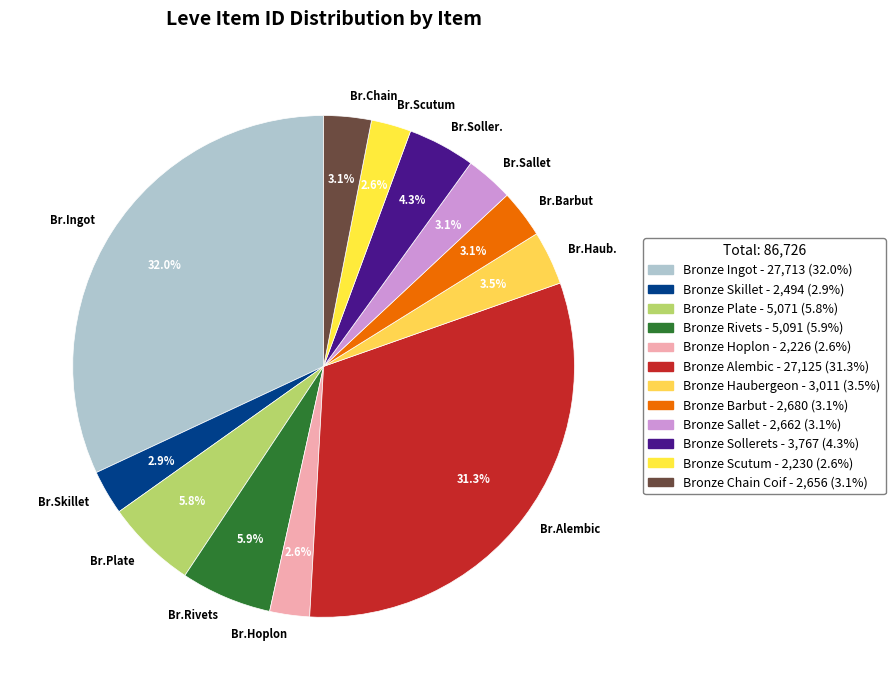

Which has a higher value, Br.Skillet or Br.Haub.?

Br.Haub.